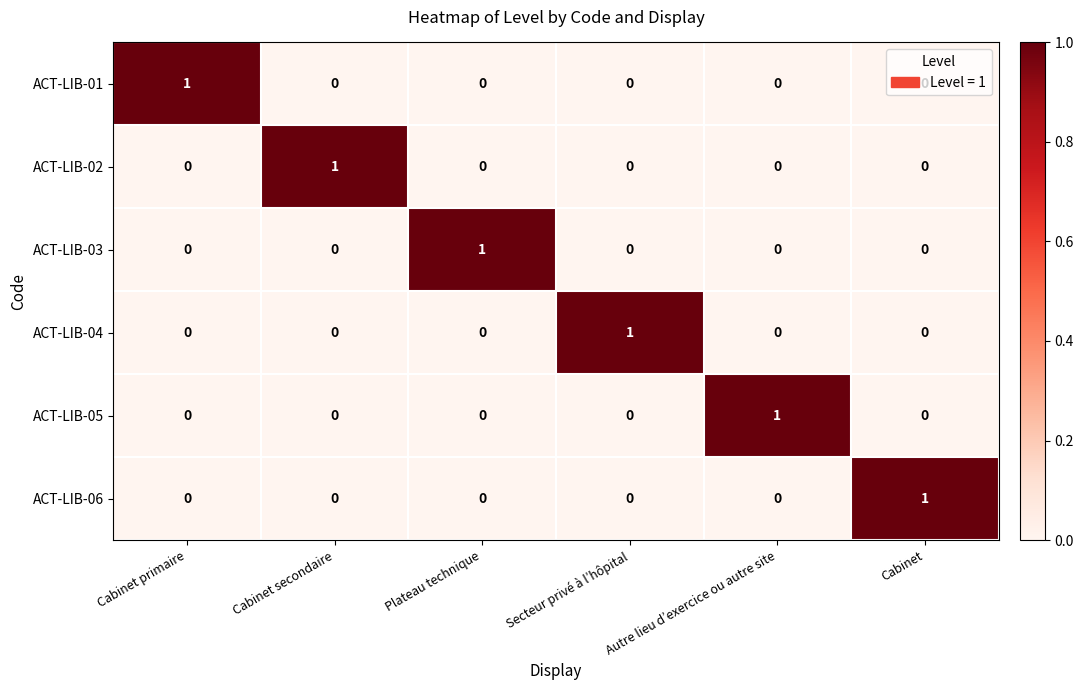

At how many categories does at least one series exceed 0?

6